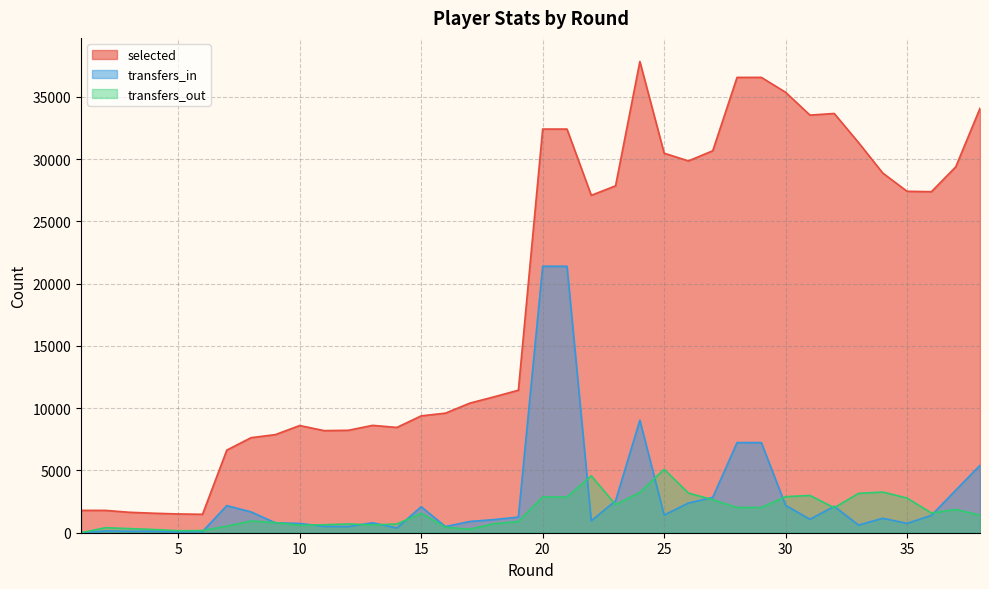

Reading right to left, list all the values displayed in this chart.

selected: 34073	29369	27377	27408	28870	31320	33657	33526	35356	36554	36554	30662	29850	30467	37833	27849	27086	32405	32405	11439	10910	10403	9599	9381	8453	8619	8222	8197	8606	7876	7631	6634	1479	1507	1564	1640	1794	1794
transfers_in: 5410	3412	1396	751	1159	615	2120	1082	2197	7236	7236	2834	2386	1418	9030	2565	955	21391	21391	1254	1055	902	493	2088	379	797	493	509	746	792	1671	2176	100	60	117	116	143	0
transfers_out: 1416	1870	1584	2780	3264	3160	2006	2993	2895	2026	2026	2651	3182	5091	3237	2255	4570	2866	2866	901	722	280	443	1561	701	623	702	642	594	812	939	526	174	159	259	330	401	0